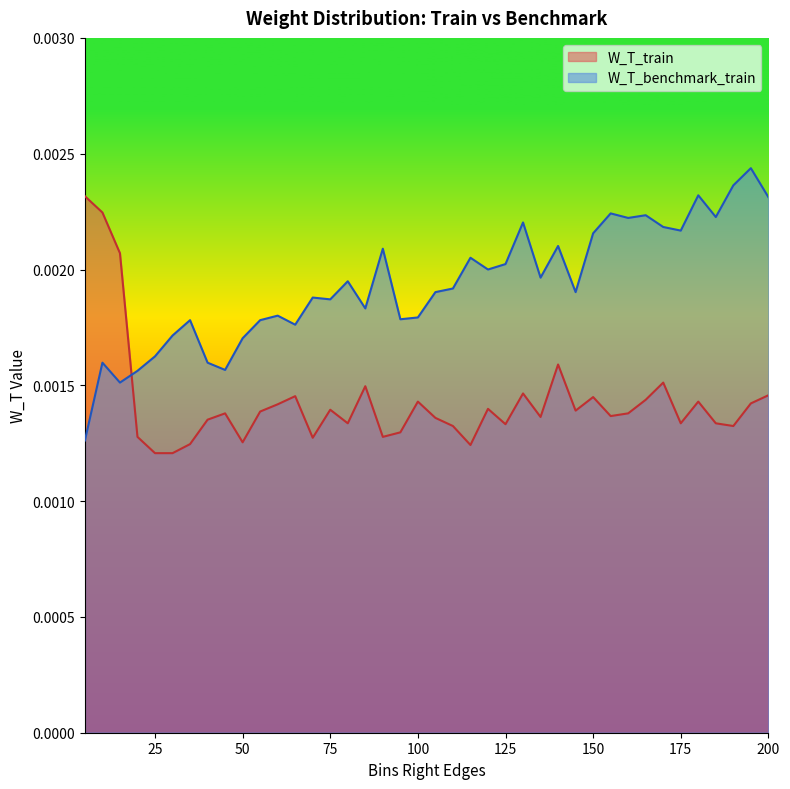

At which label does W_T_benchmark_train reach its minimum?

5